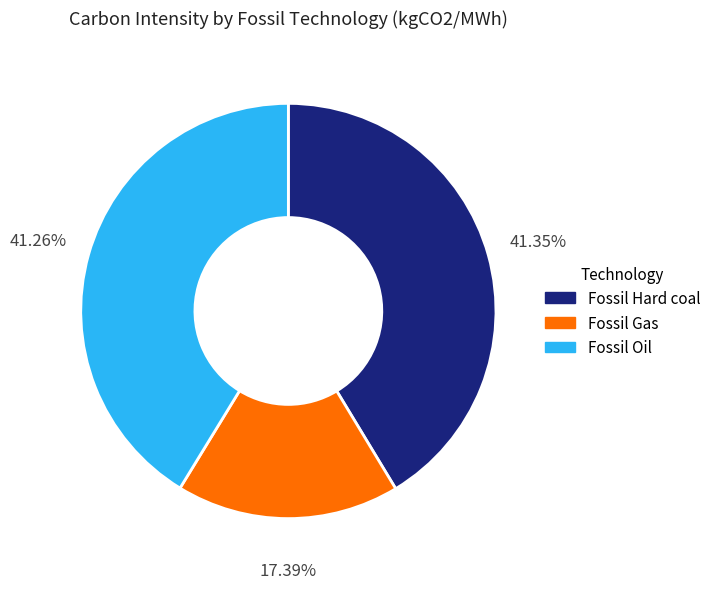

Does Fossil Oil account for over 50% of the chart?

No